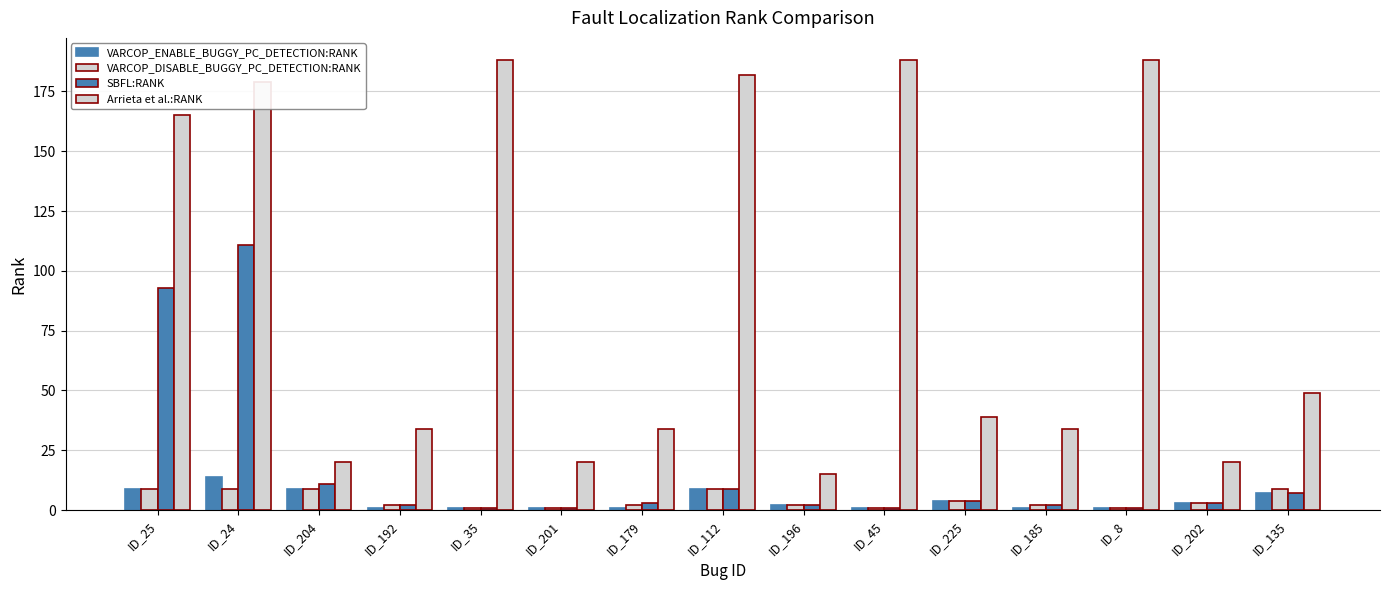

How many distinct data groups are displayed?

4